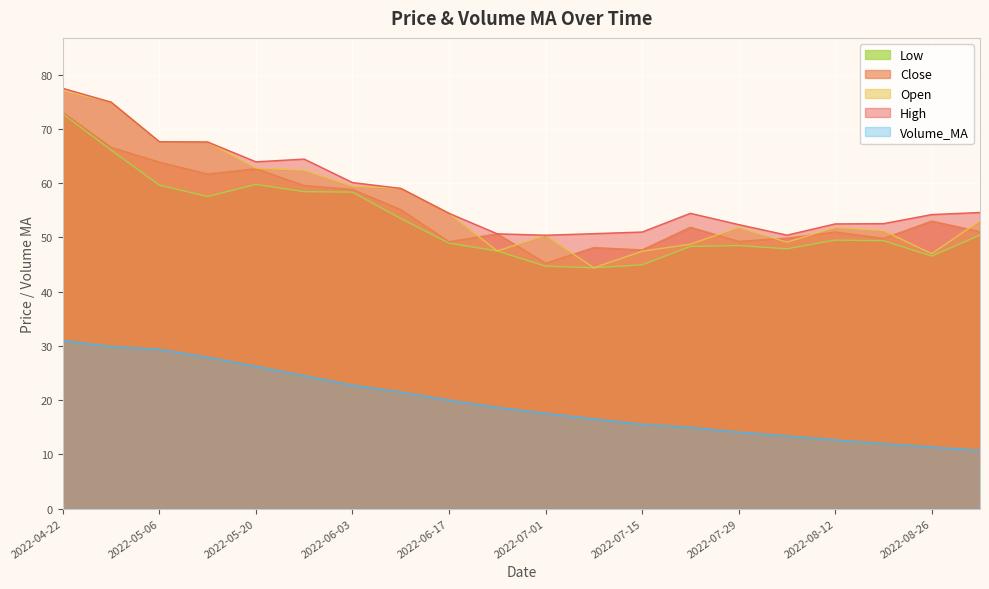

What is the spread (max minus min) of values at 2022-05-13?

39.7